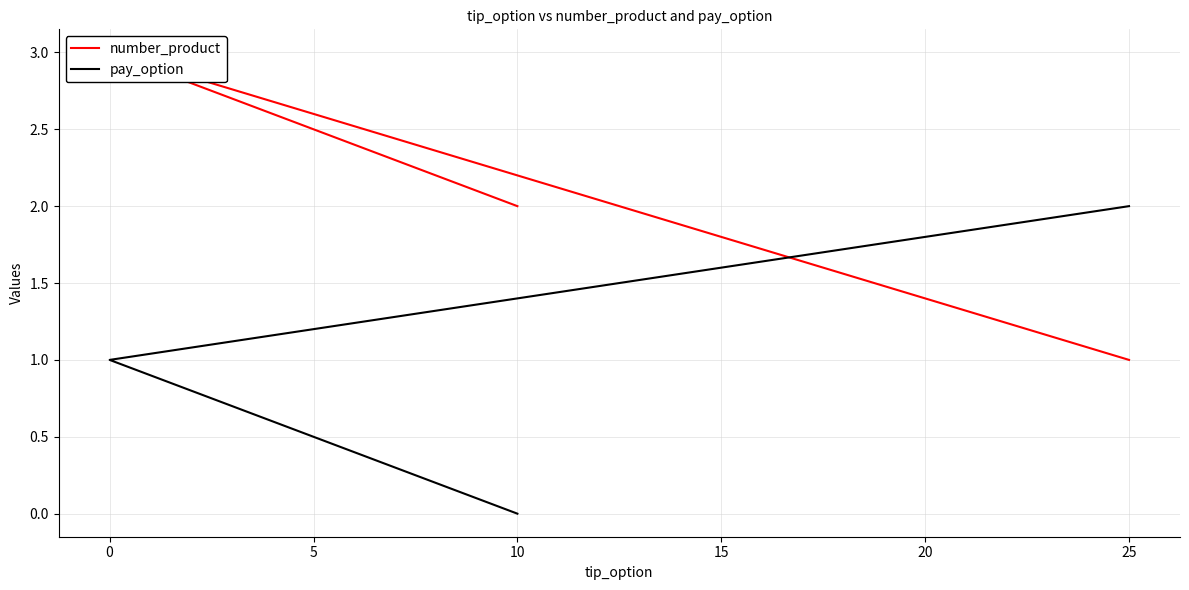

Reading left to right, what are all the values shown in this chart?

number_product: 2	3	1
pay_option: 0	1	2